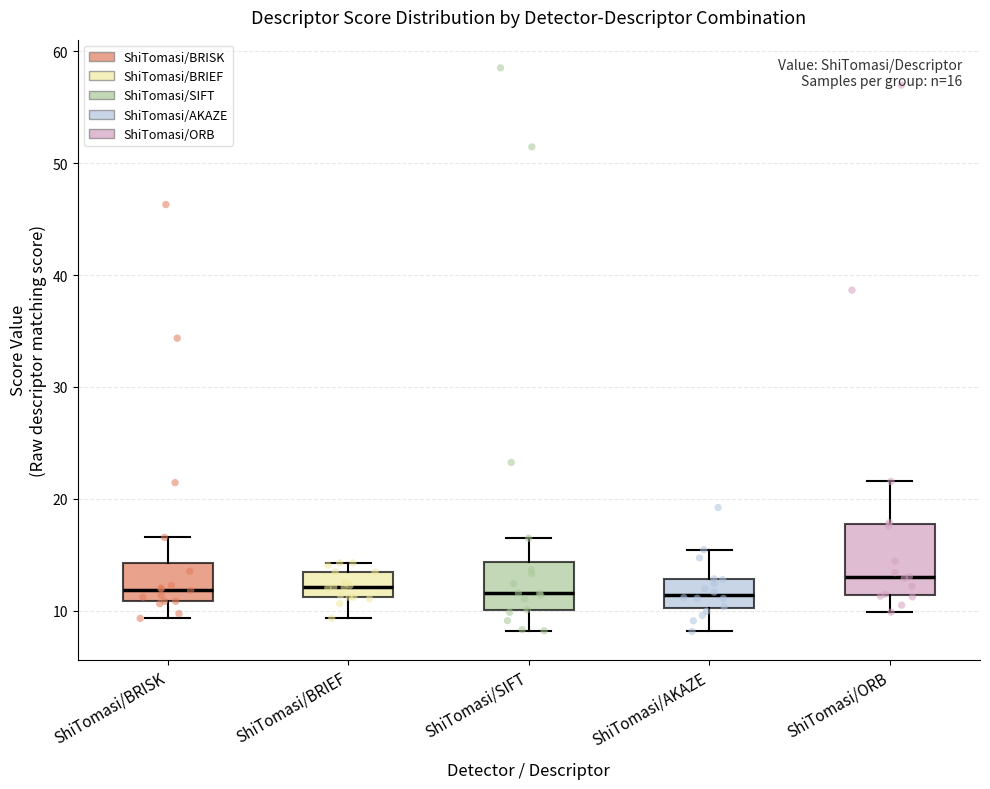

Which box is the tallest, from its lower edge to its upper edge?

ShiTomasi/ORB